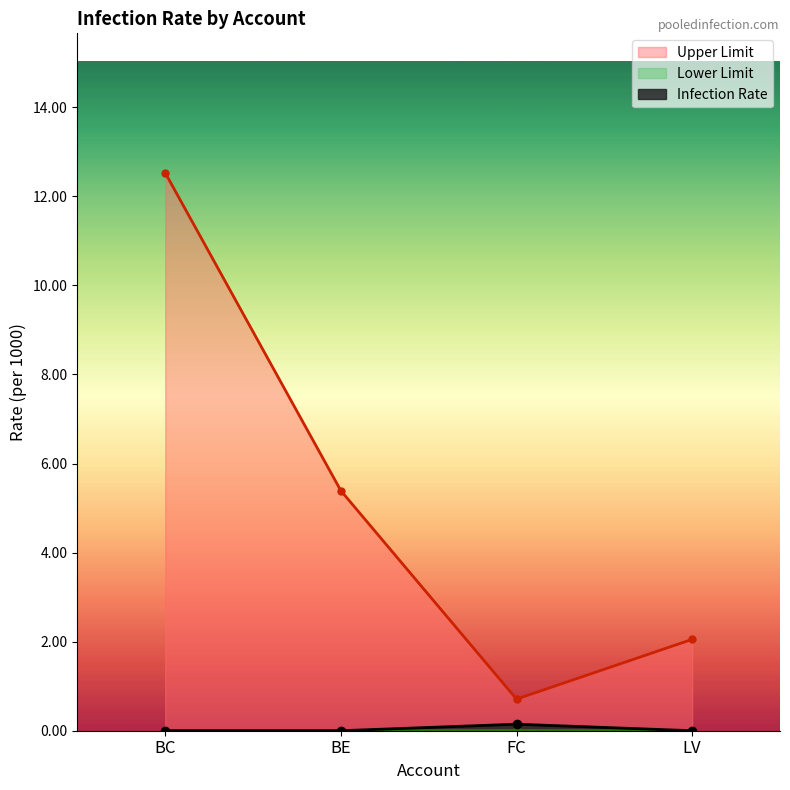

Reading left to right, extract all data points from this chart.

Upper Limit: BC=12.5	BE=5.4	FC=0.7	LV=2.1
Infection Rate: BC=0.0	BE=0.0	FC=0.1	LV=0.0
Lower Limit: BC=0.0	BE=0.0	FC=0.0	LV=0.0